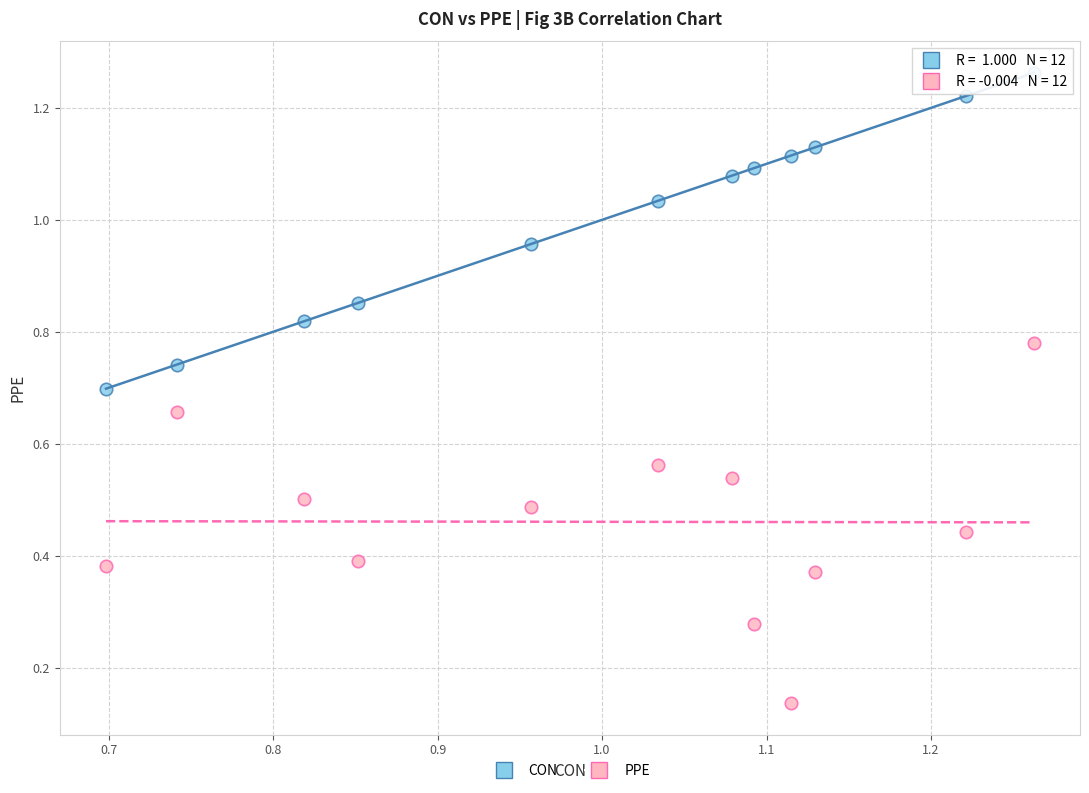

Which series contains the lowest Y value?

PPE